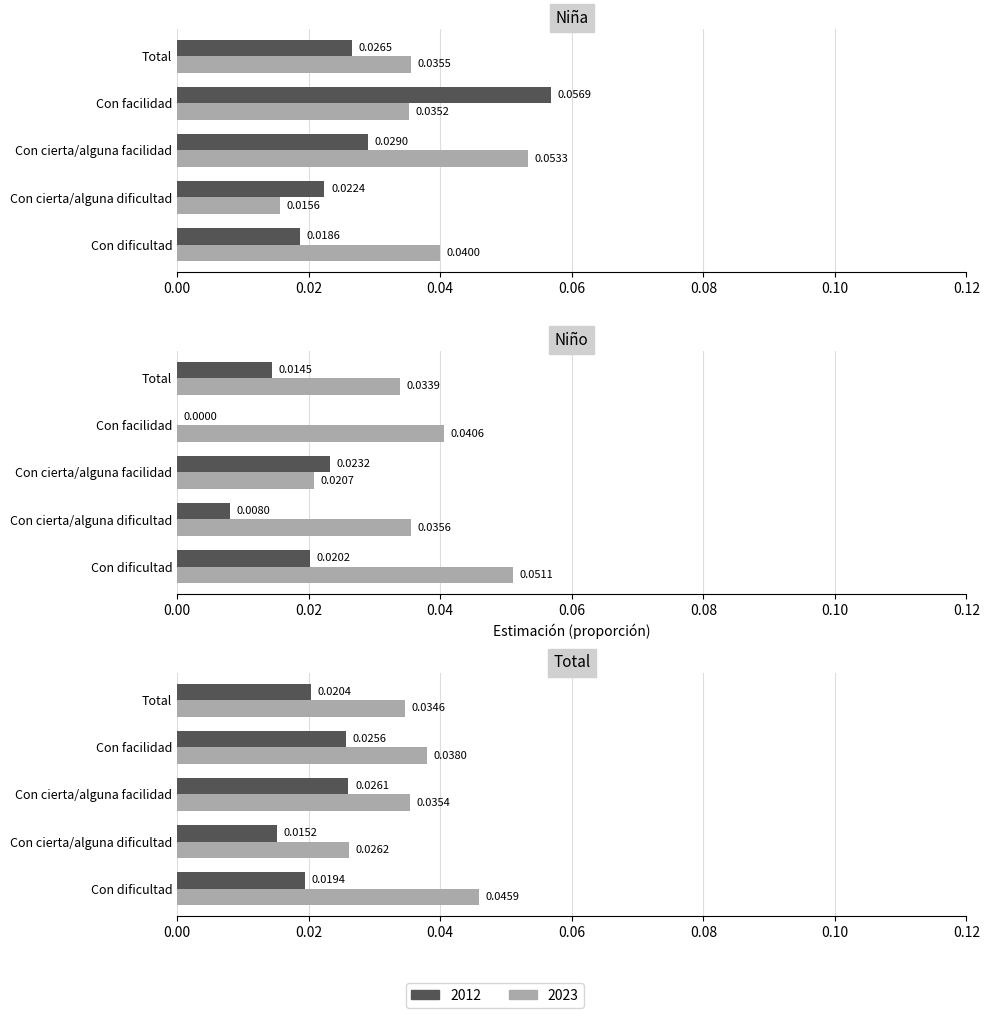

Which series has the largest total across all categories?

Niño 2023